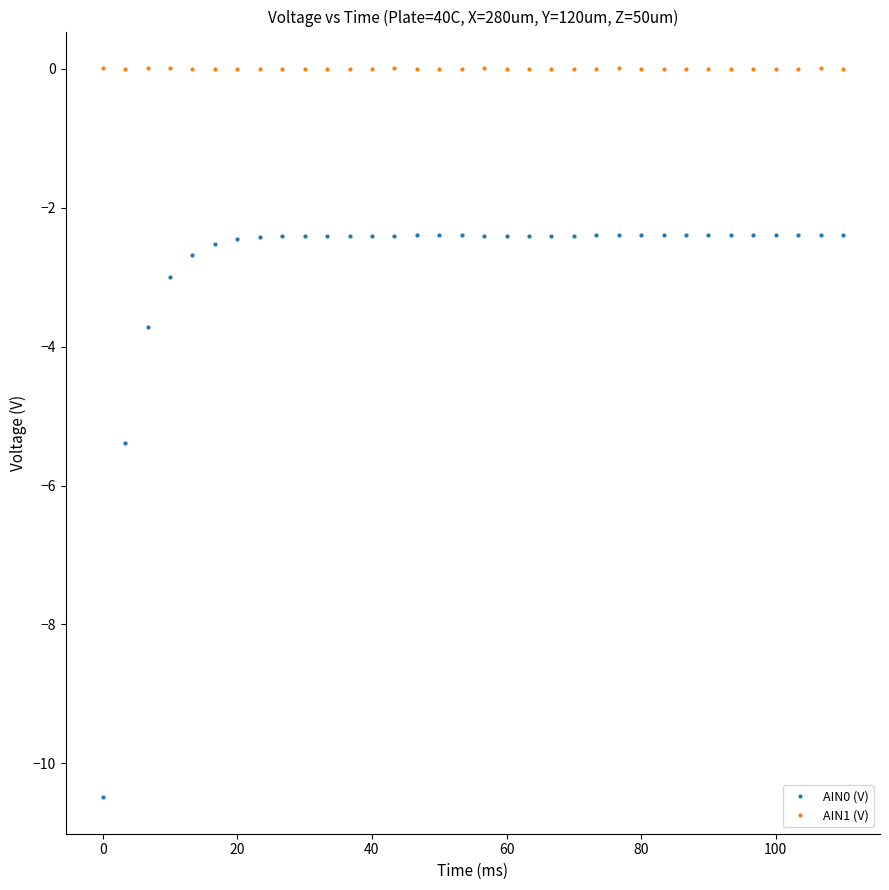

What is the value of the AIN0 (V) point at the 14th from the left?

-2.4